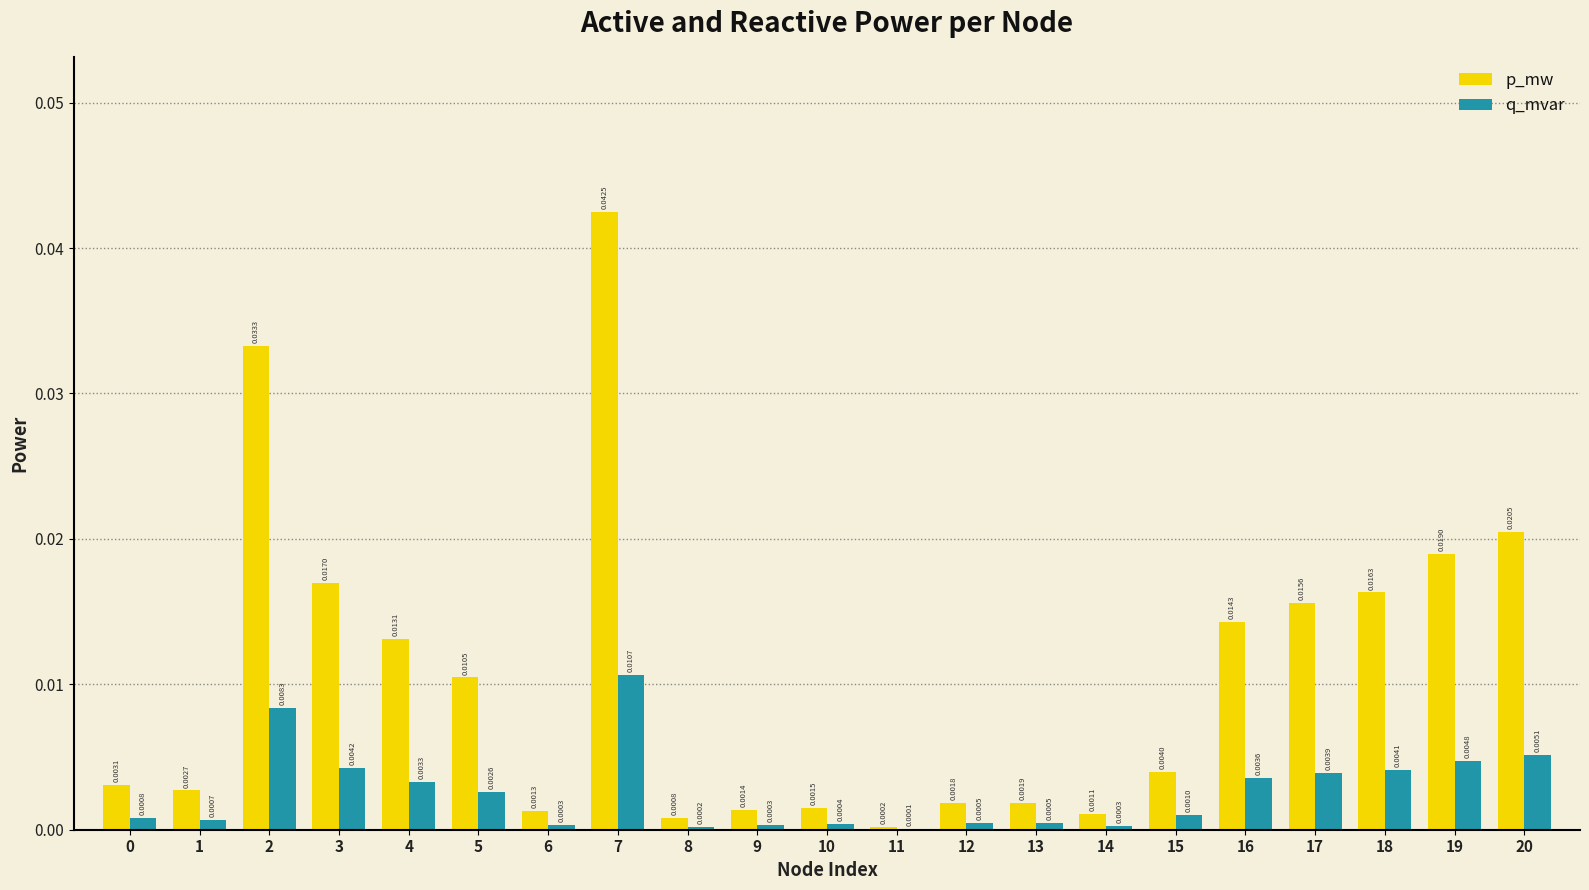

Which series changed the most between 6 and 15?

p_mw